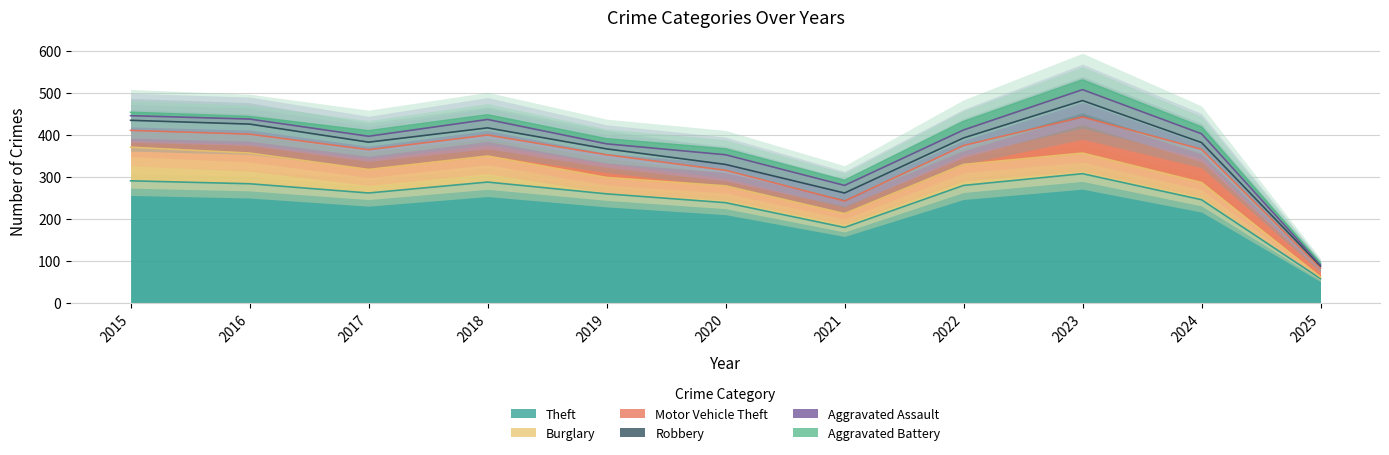

Where is the first local maximum for Aggravated Battery?

2017